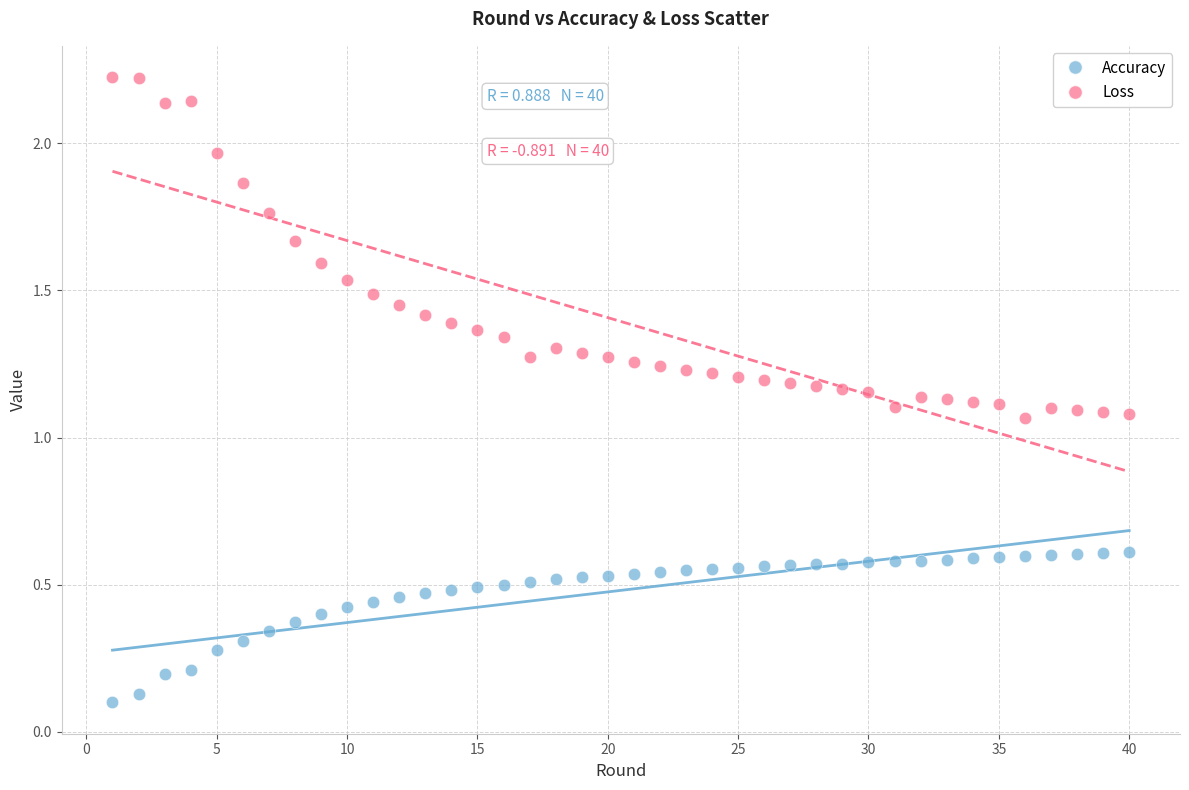

What are all the series names shown in the legend?

Accuracy, Loss